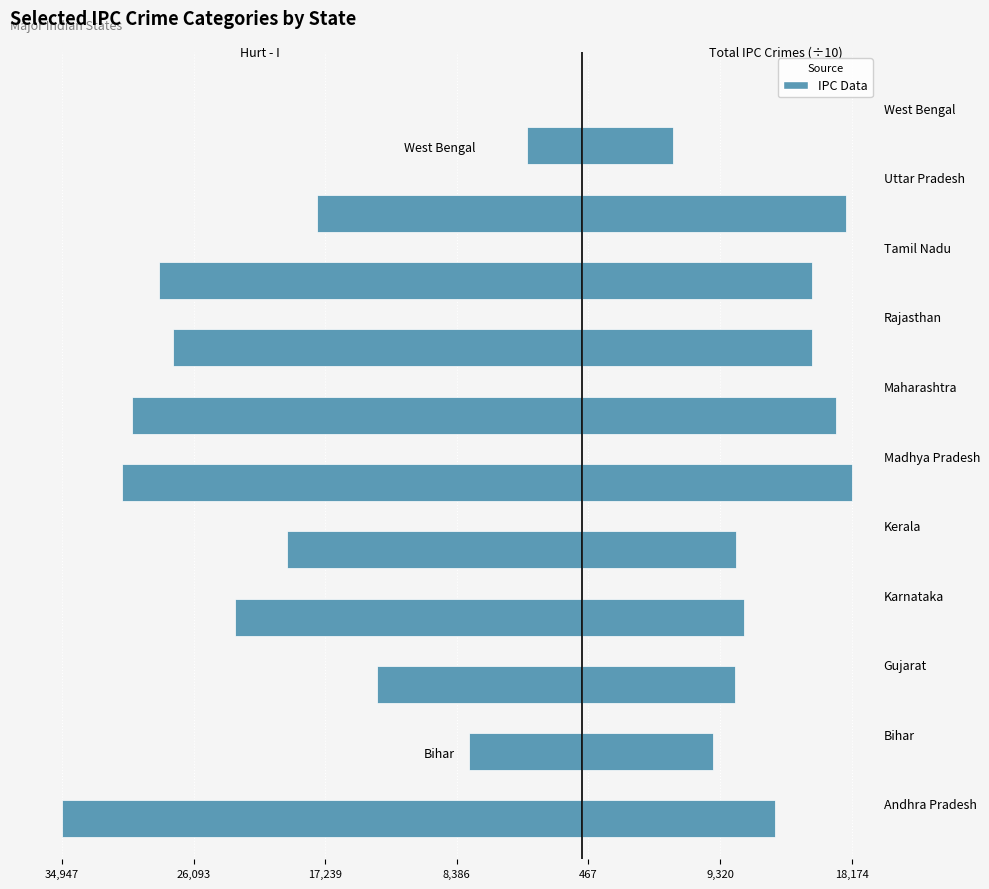

What is the difference between the highest and lowest values at Gujarat?

24101.9